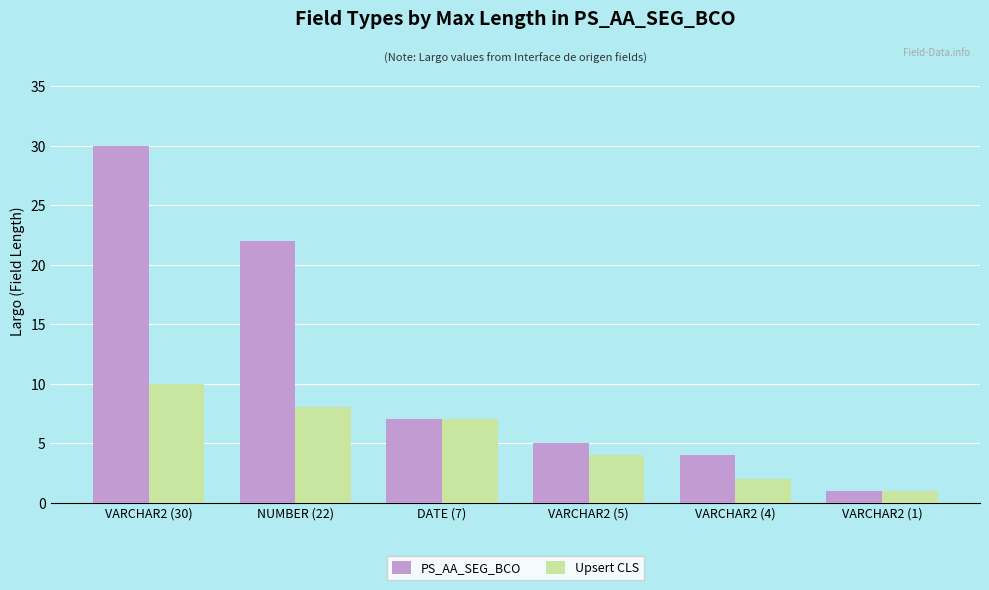

Is the value of PS_AA_SEG_BCO at DATE (7) greater than the value of Upsert CLS at VARCHAR2 (5)?

Yes